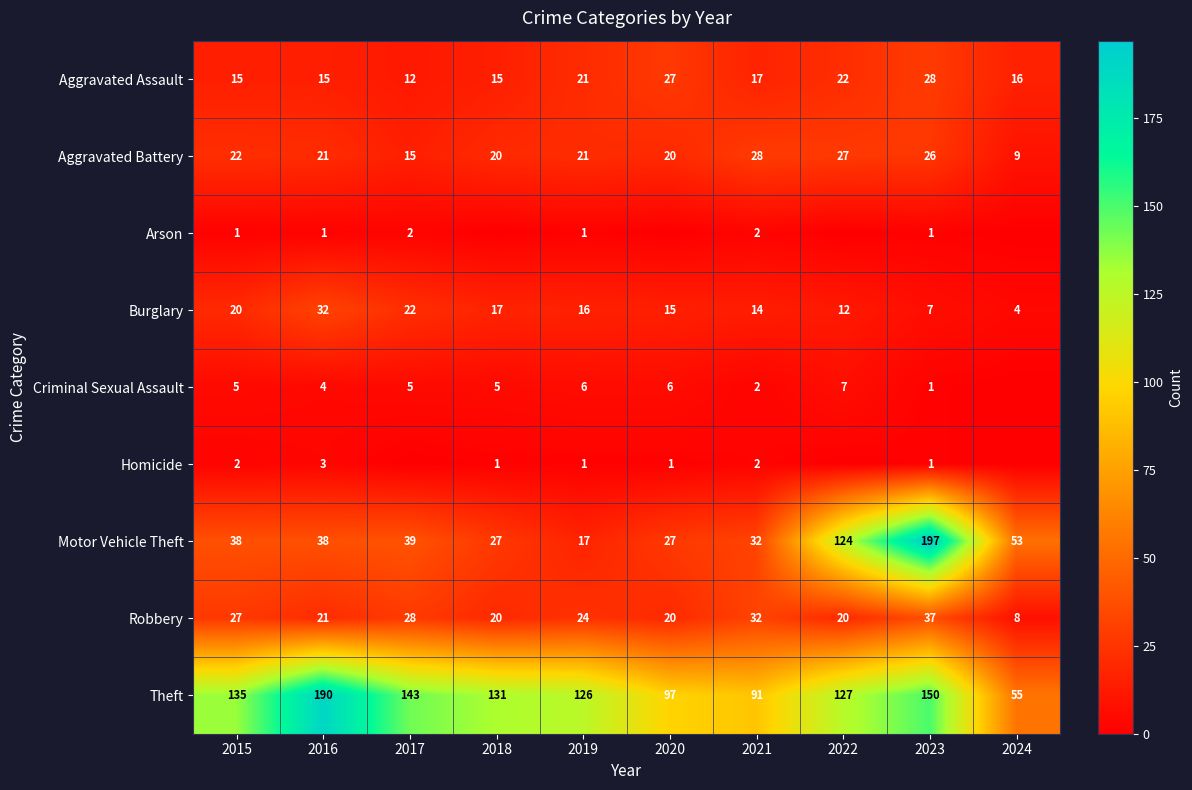

At how many categories does at least one series exceed 135?

3